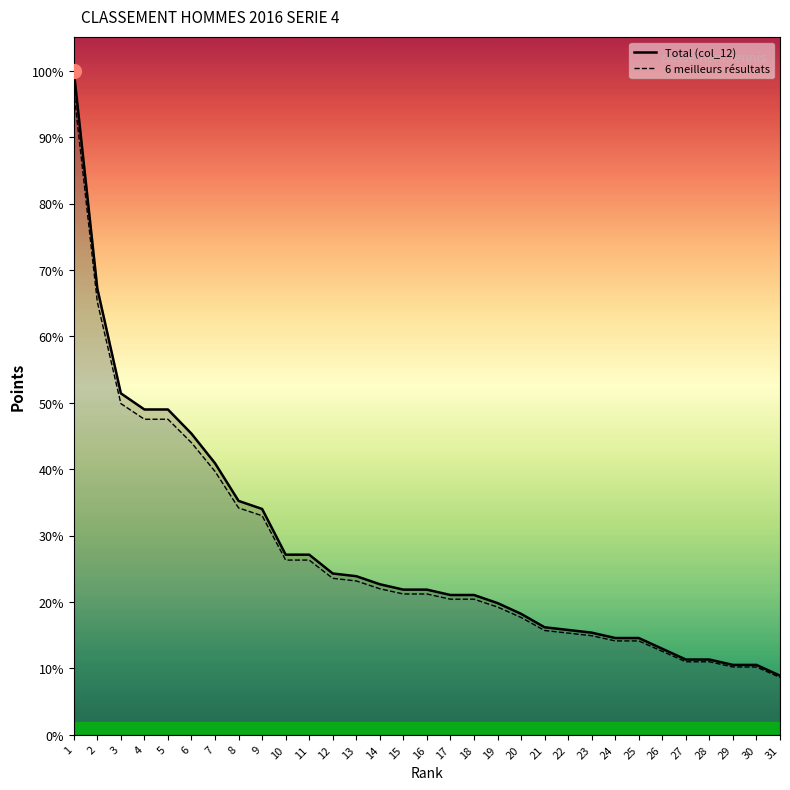

Which series has the largest total across all categories?

Total (col_12)